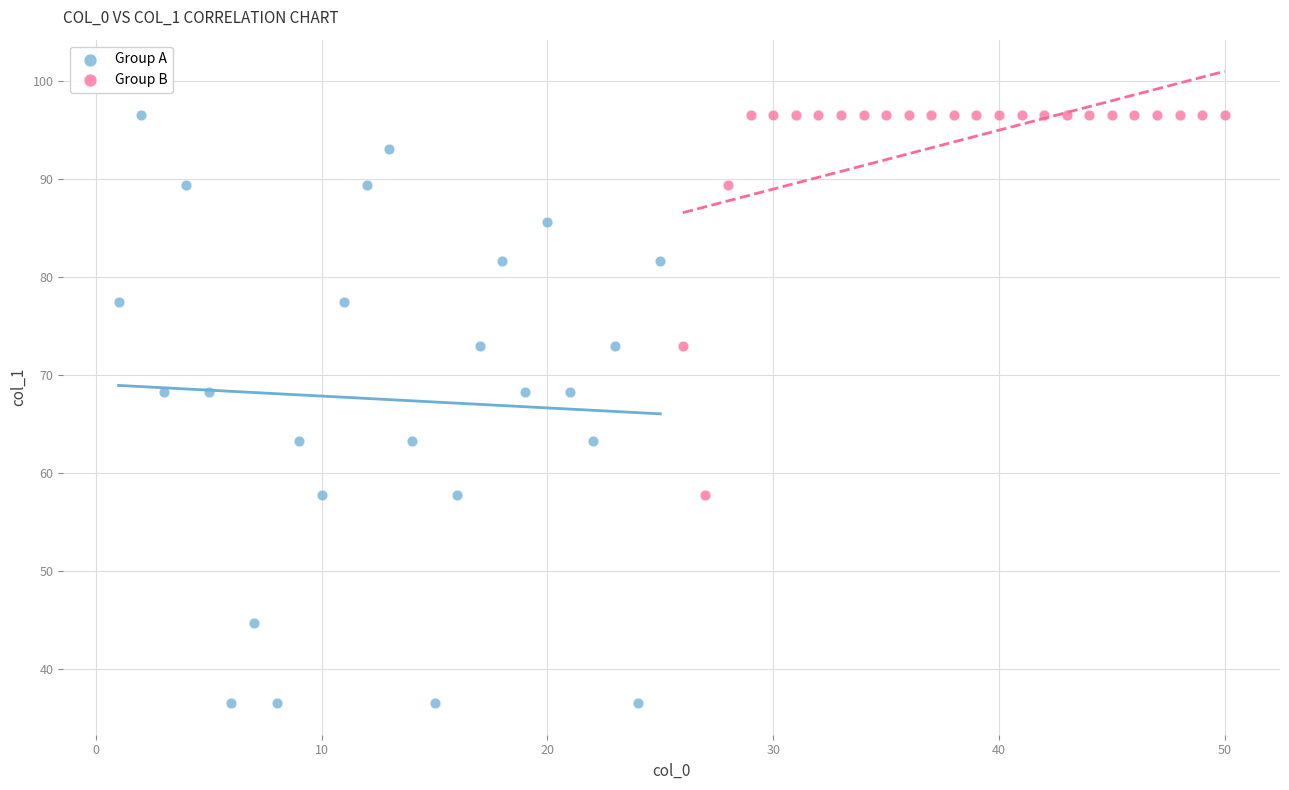

Which series has the widest spread of Y values?

Group A